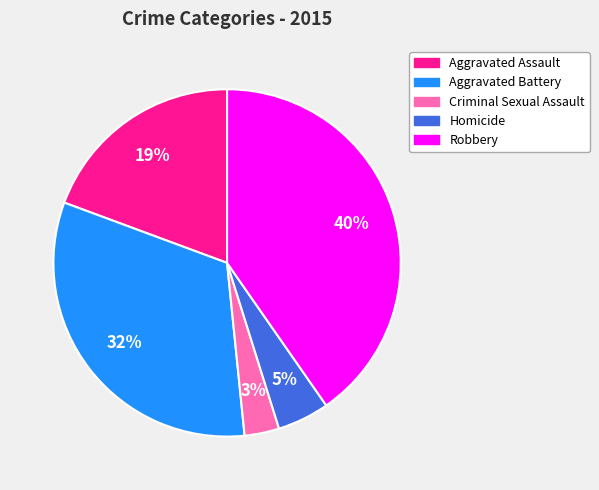

To the nearest percent, what is the average slice percentage?

20%